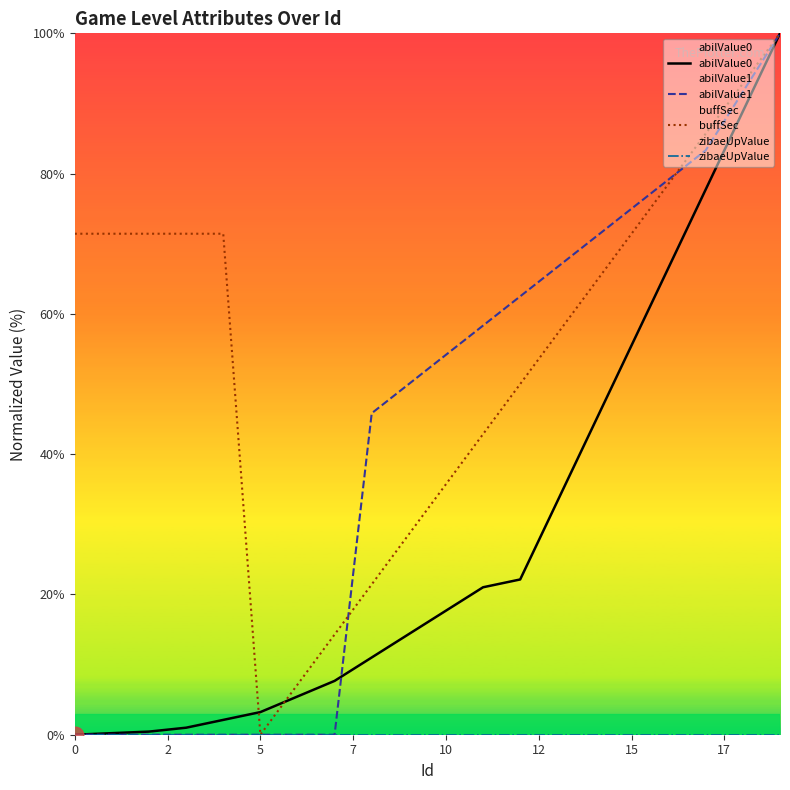

True or false: zibaeUpValue has more than 1 points higher than both neighbors.

False